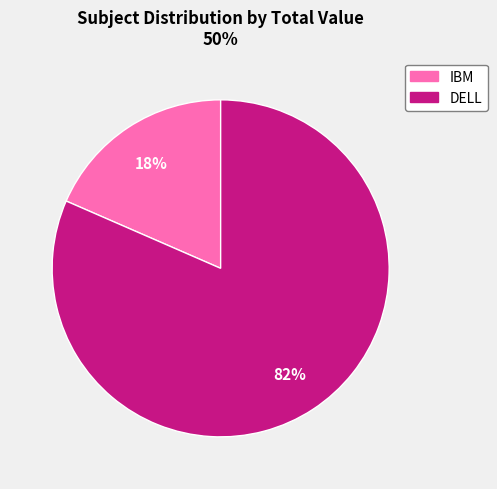

Which has a higher value, DELL or IBM?

DELL